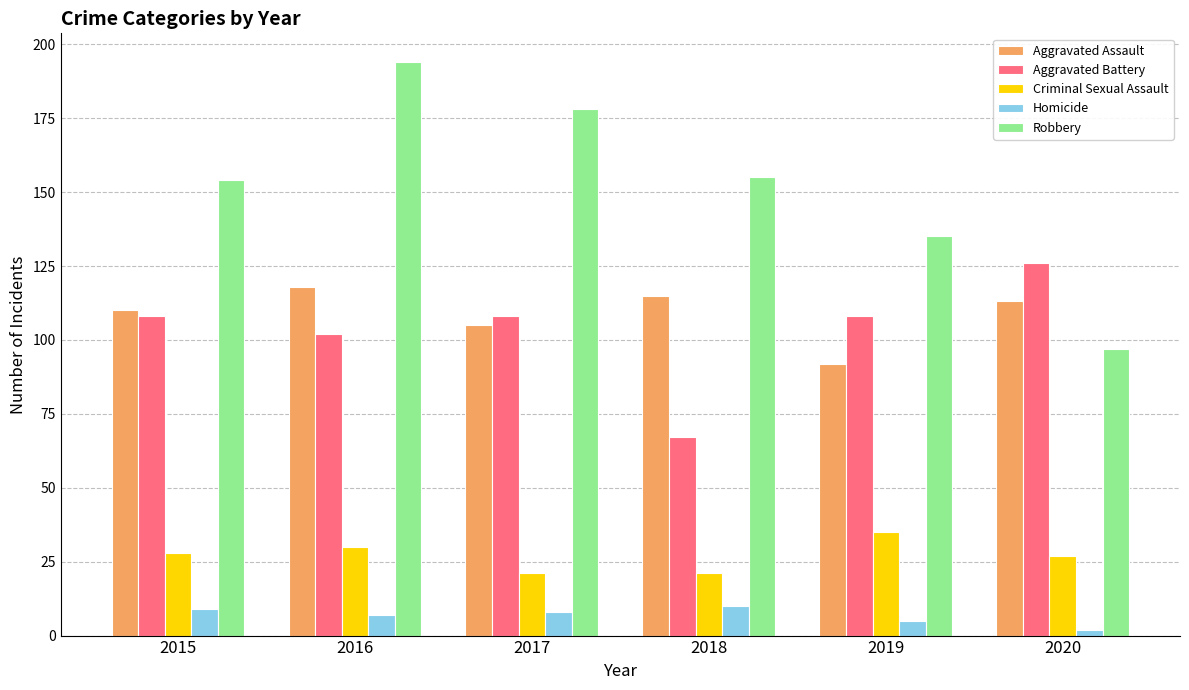

At which category does the chart reach its minimum across all series?

2020